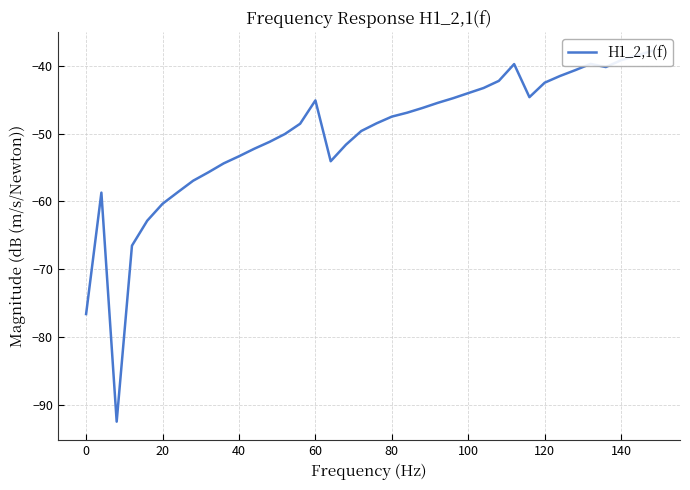

What is the greatest value displayed?

-37.8